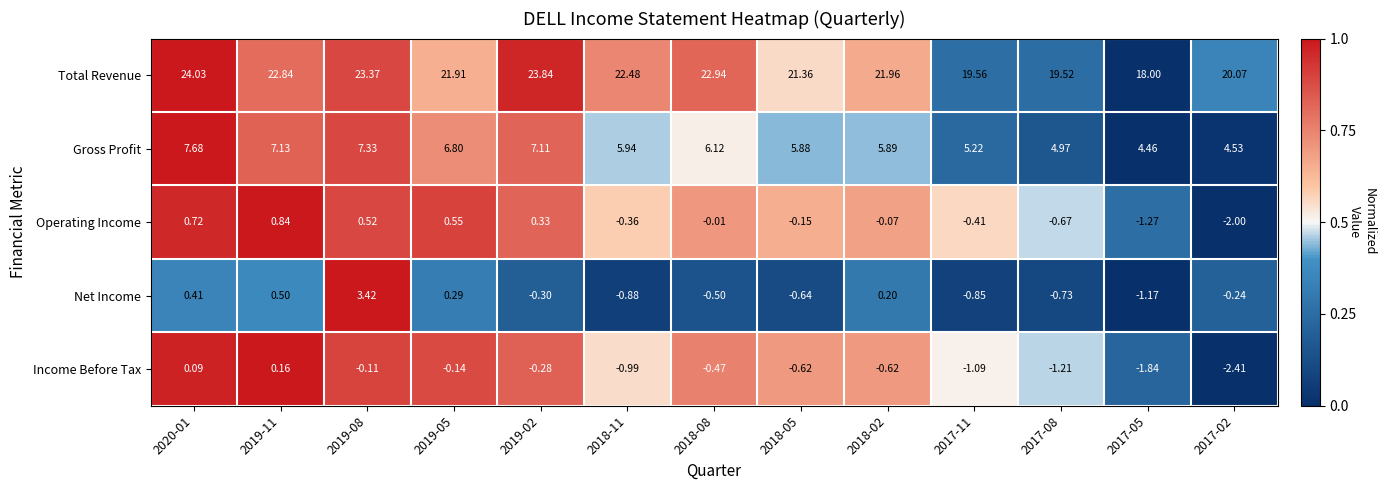

Which series changed the most between 2018-11 and 2017-08?

Total Revenue